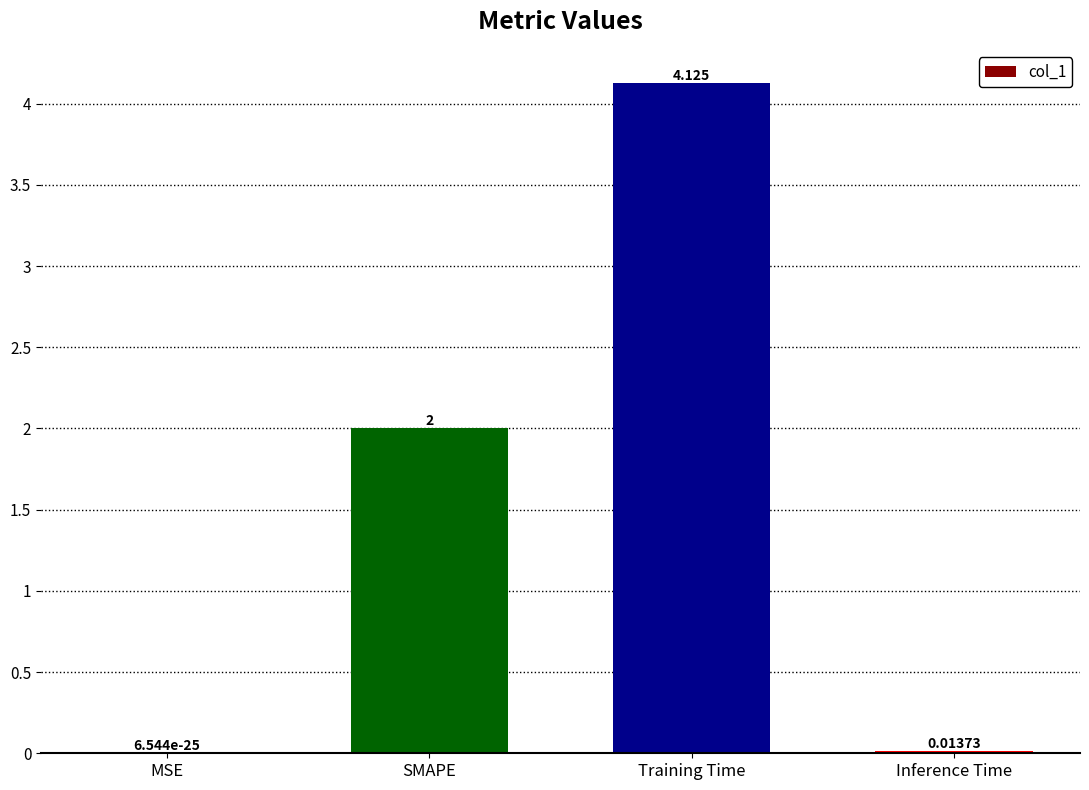

Where is the data nearest to the value 2?

SMAPE